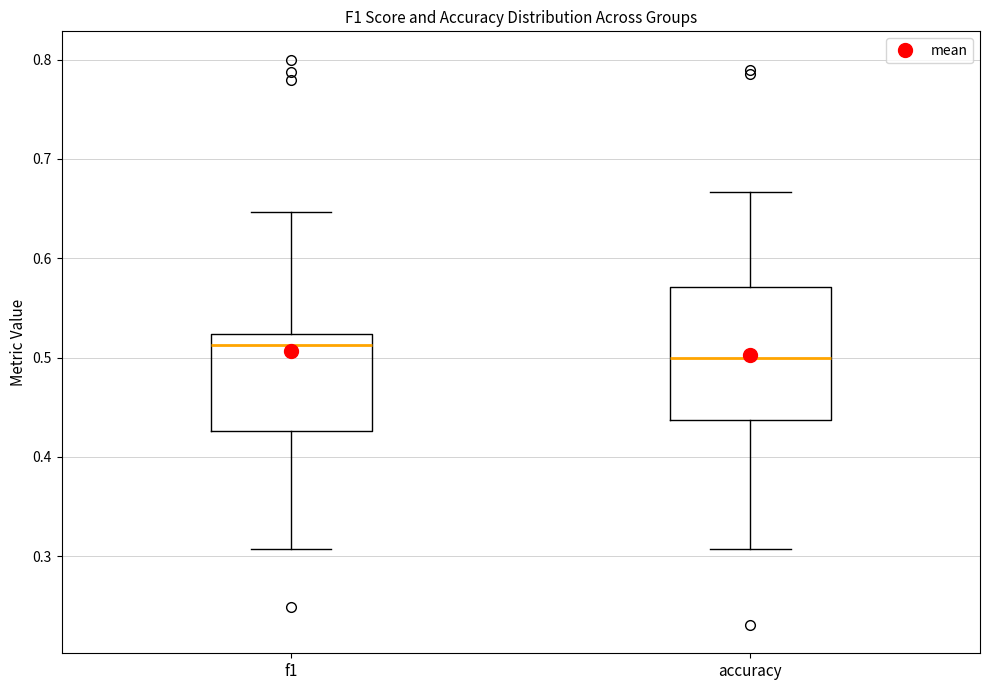

Which box has the lowest median line?

accuracy